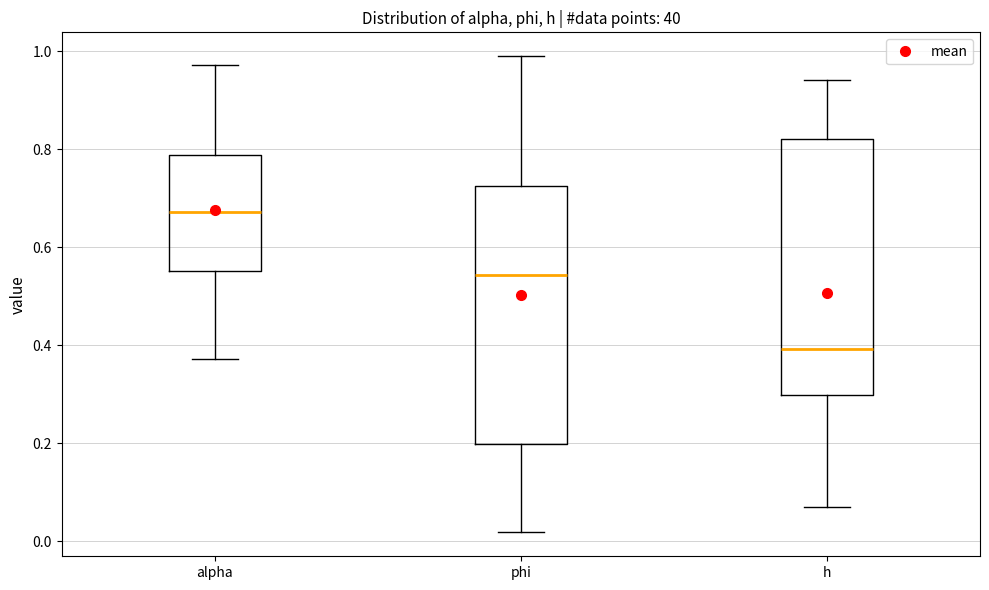

Reading left to right, read every box against the y-axis: the position of its median line, the range the box covers, and the ends of its whiskers. The values are not printed on the chart, so give them approximately, as read against the axis.

alpha: median 0.68, box 0.56 to 0.78, whiskers 0.38 to 0.98
phi: median 0.54, box 0.20 to 0.72, whiskers 0.02 to 1.00
h: median 0.40, box 0.30 to 0.82, whiskers 0.08 to 0.94